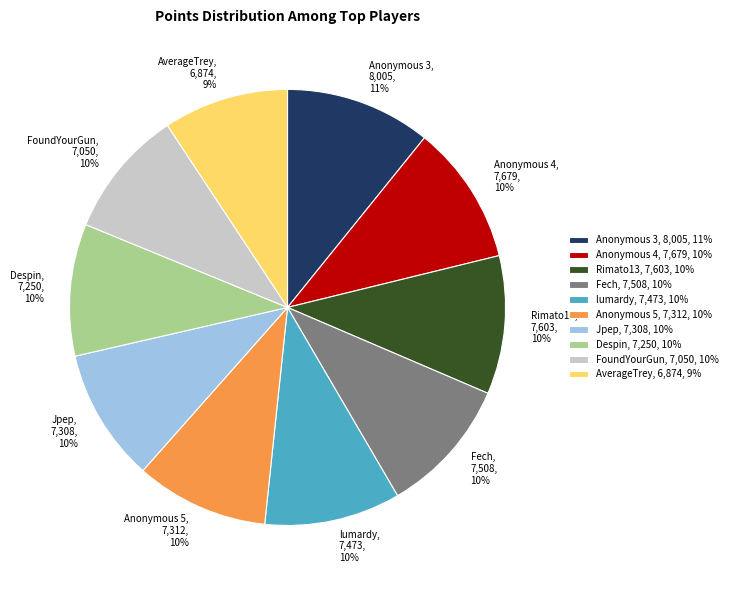

The Anonymous 3 slice represents 22% of the pie. True or false?

False